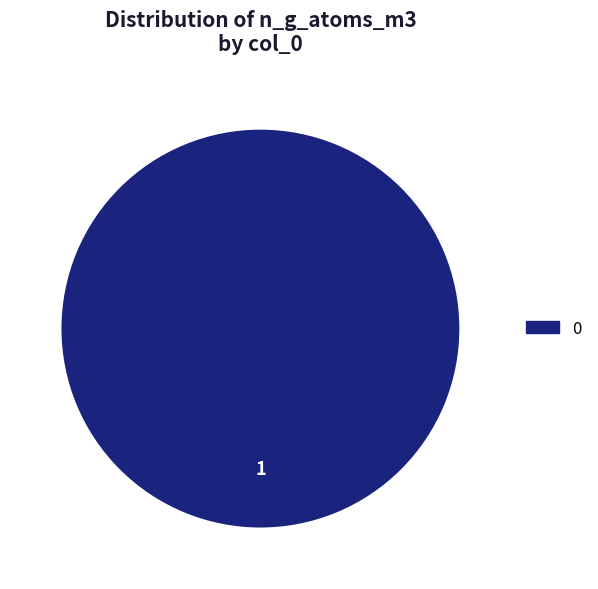

Is there a majority slice in this chart?

Yes